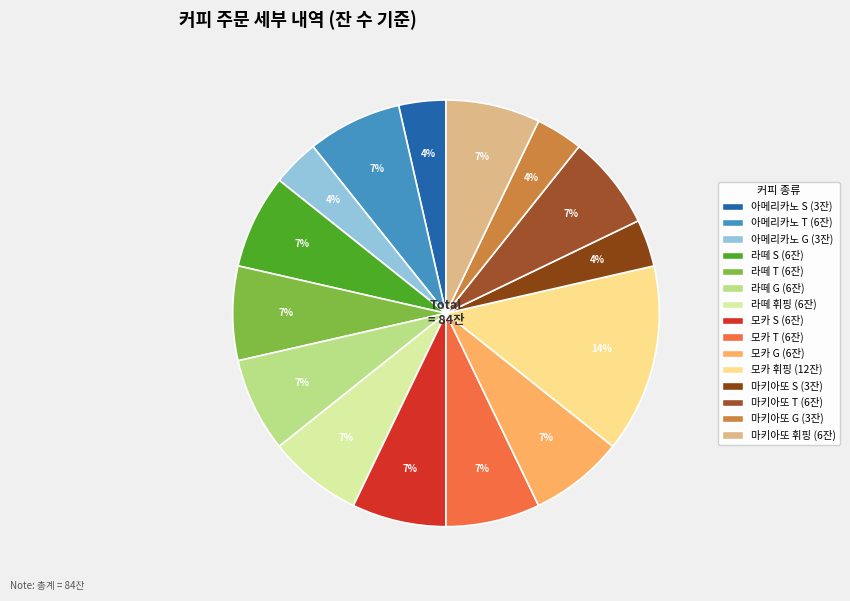

Approximately how many times larger is the value at 모카 G compared to 모카 휘핑?

0.5